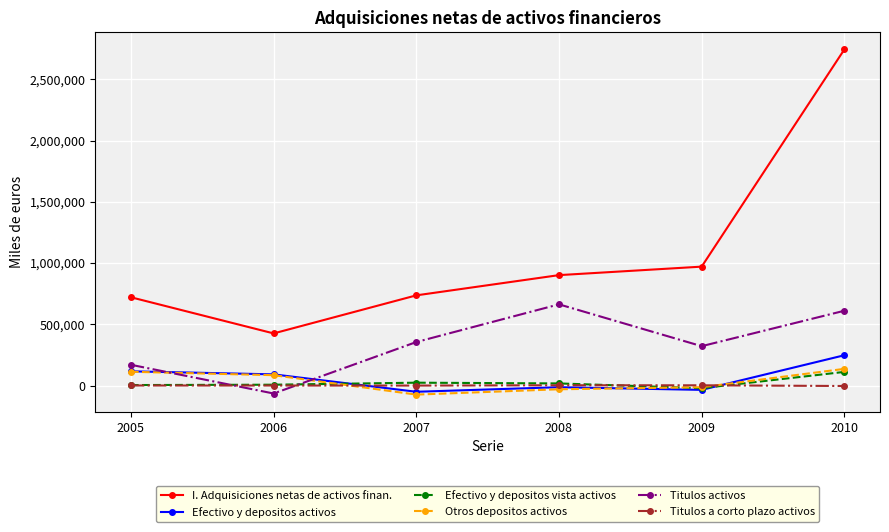

Does the chart display data point markers on the line(s)?

Yes